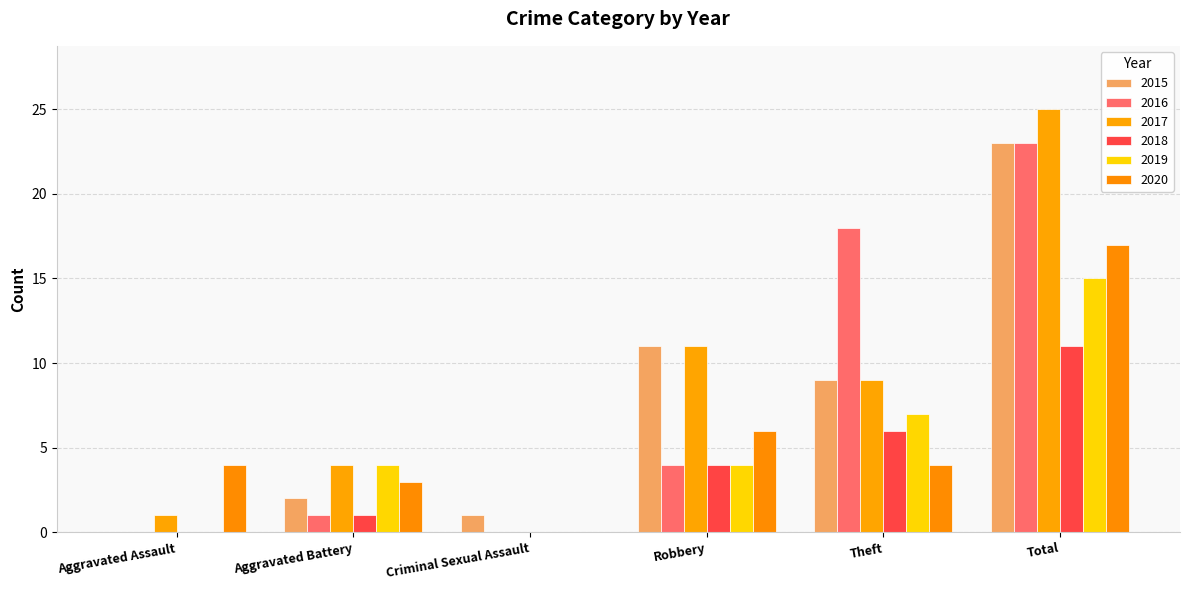

Does the chart contain stacked bars?

No